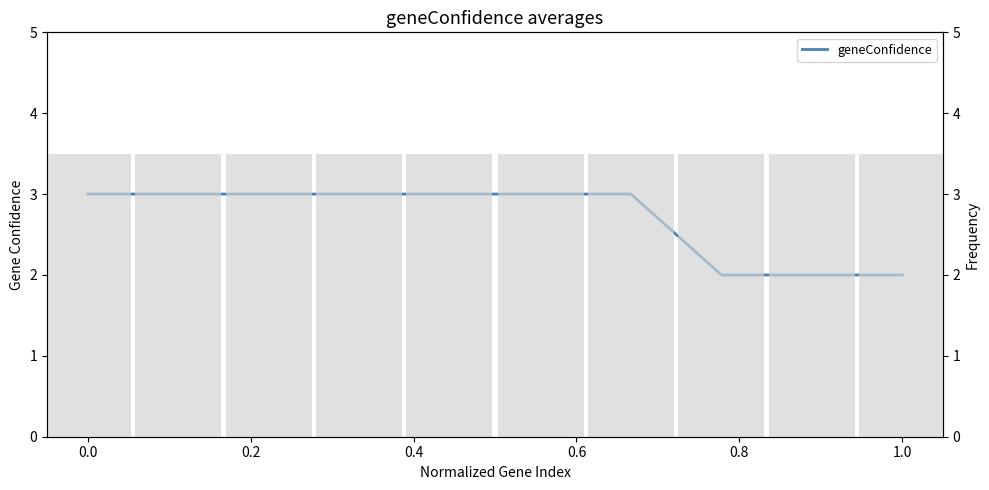

Count the values in the range 2 to 3.

10